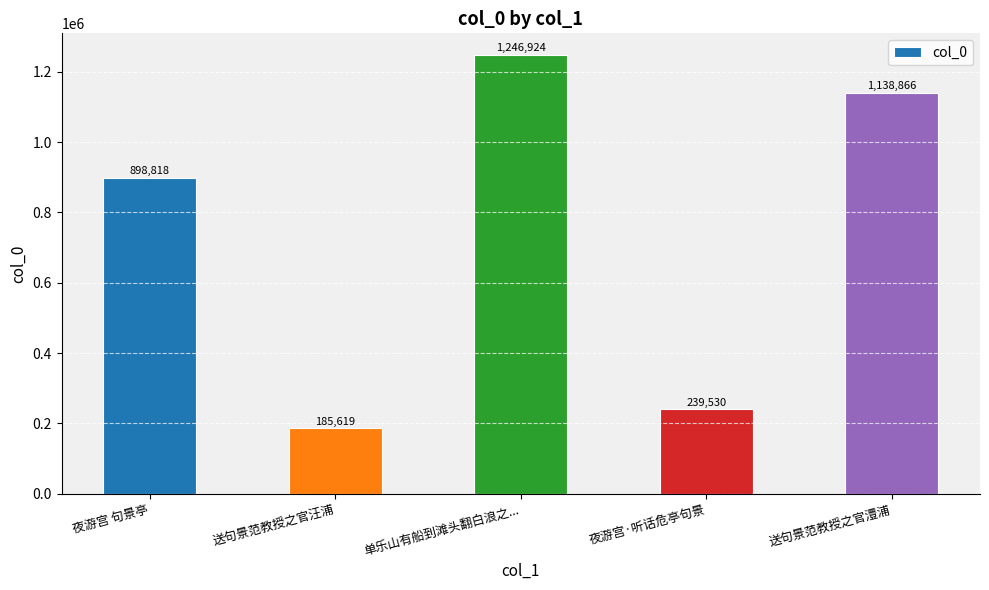

Rank the categories by value from lowest to highest.

送句景范教授之官汪浦, 夜游宫·听话危亭句景, 夜游宫 句景亭, 送句景范教授之官澧浦, 单乐山有船到滩头翻白浪之...